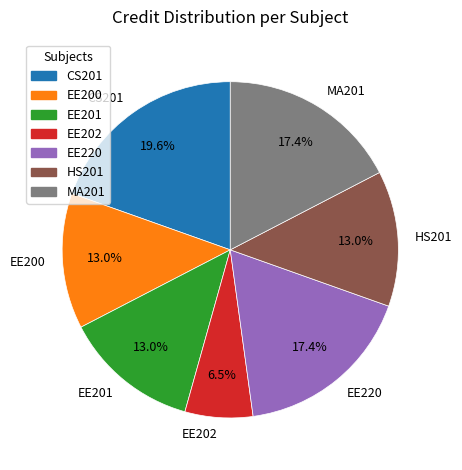

To the nearest percent, what is the combined percentage of CS201 and EE200?

33%